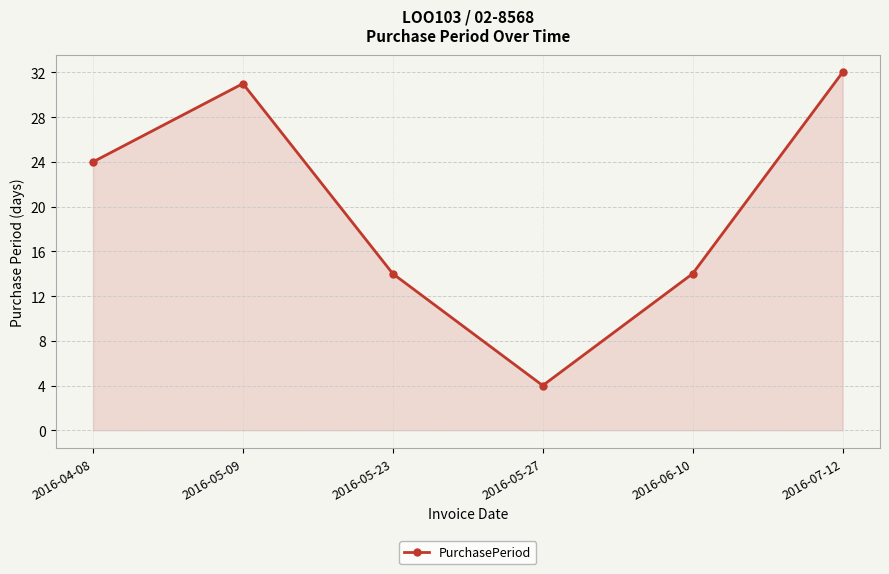

What is the difference between the maximum and minimum values?

28